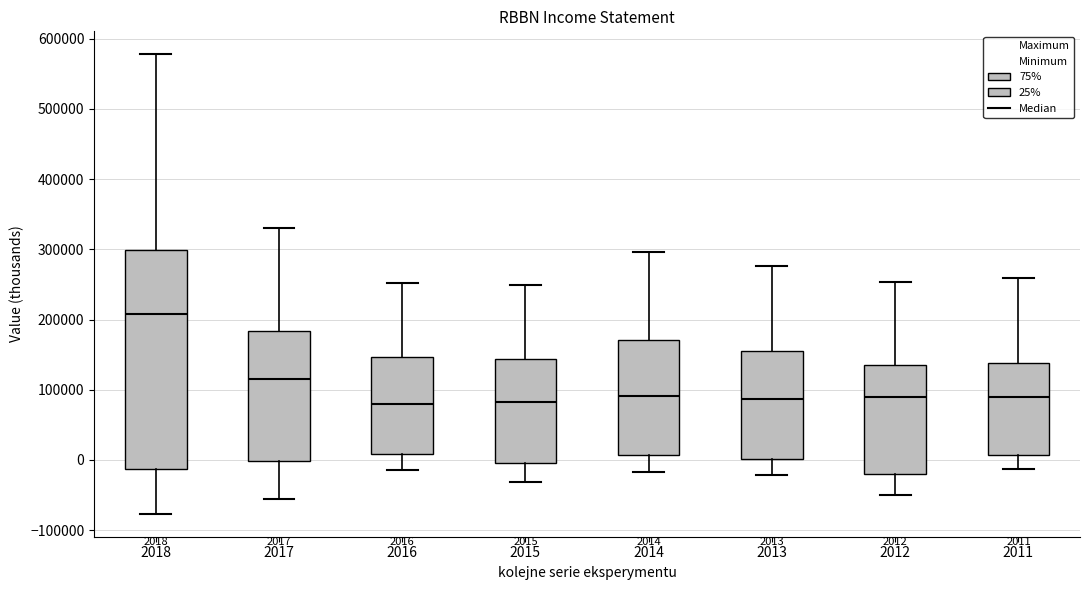

Which box is the tallest, from its lower edge to its upper edge?

2018